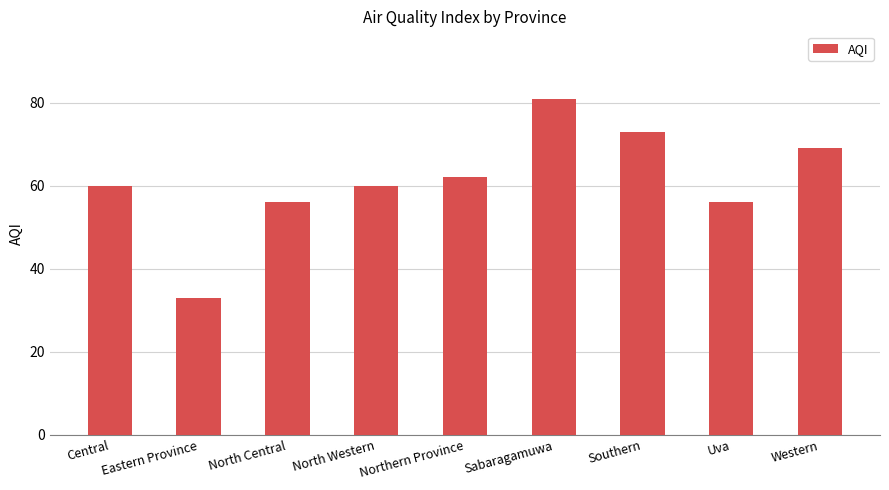

What is the difference between the values at North Western and Western?

9